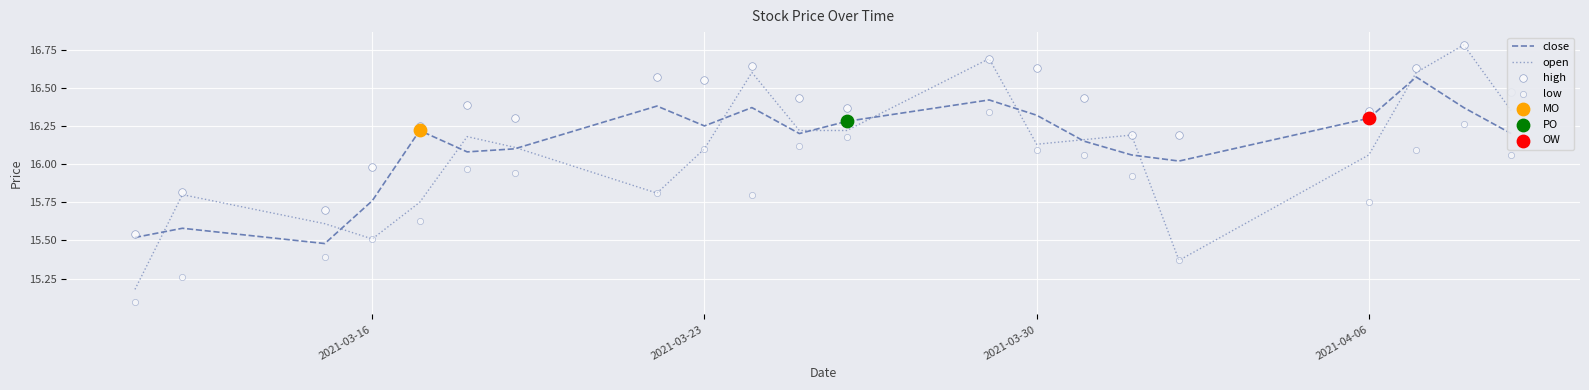

Which series has the largest total across all categories?

high